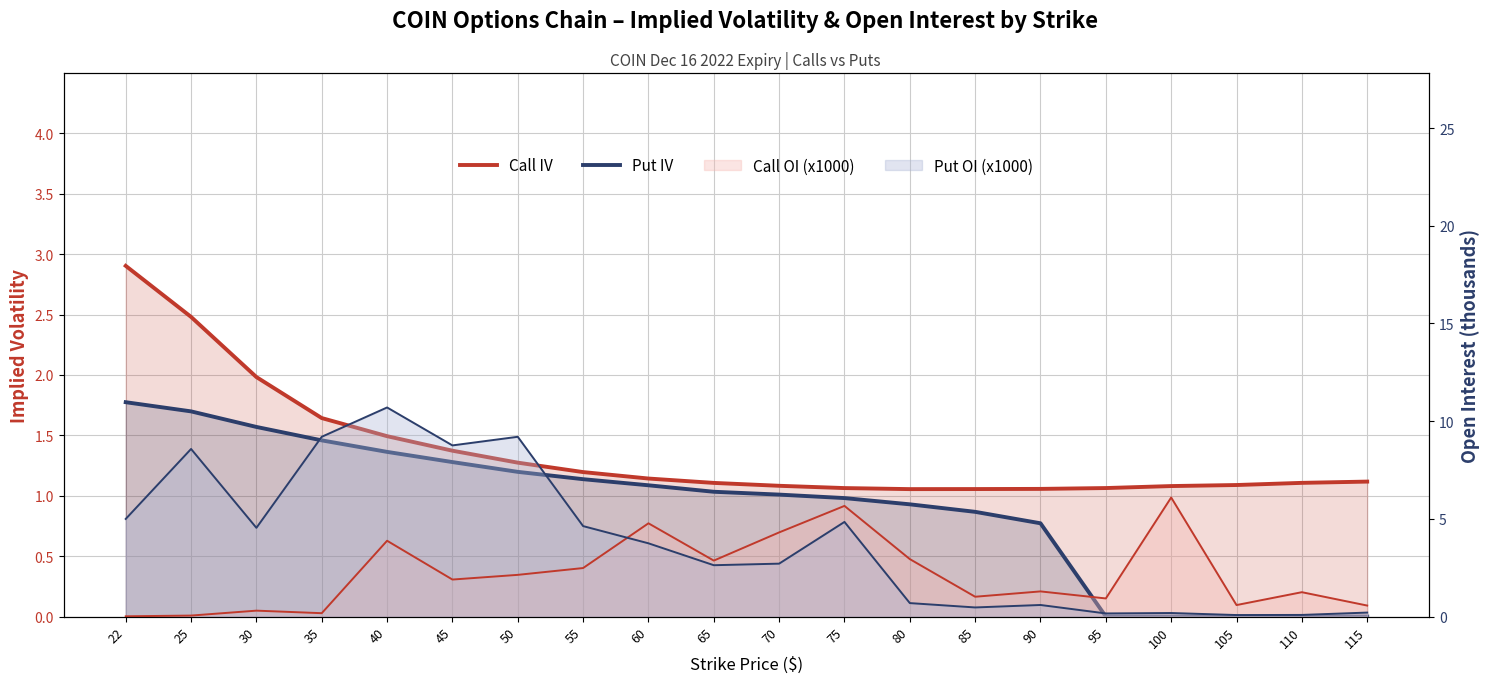

The value of Call IV at 22 is 2.9. True or false?

True